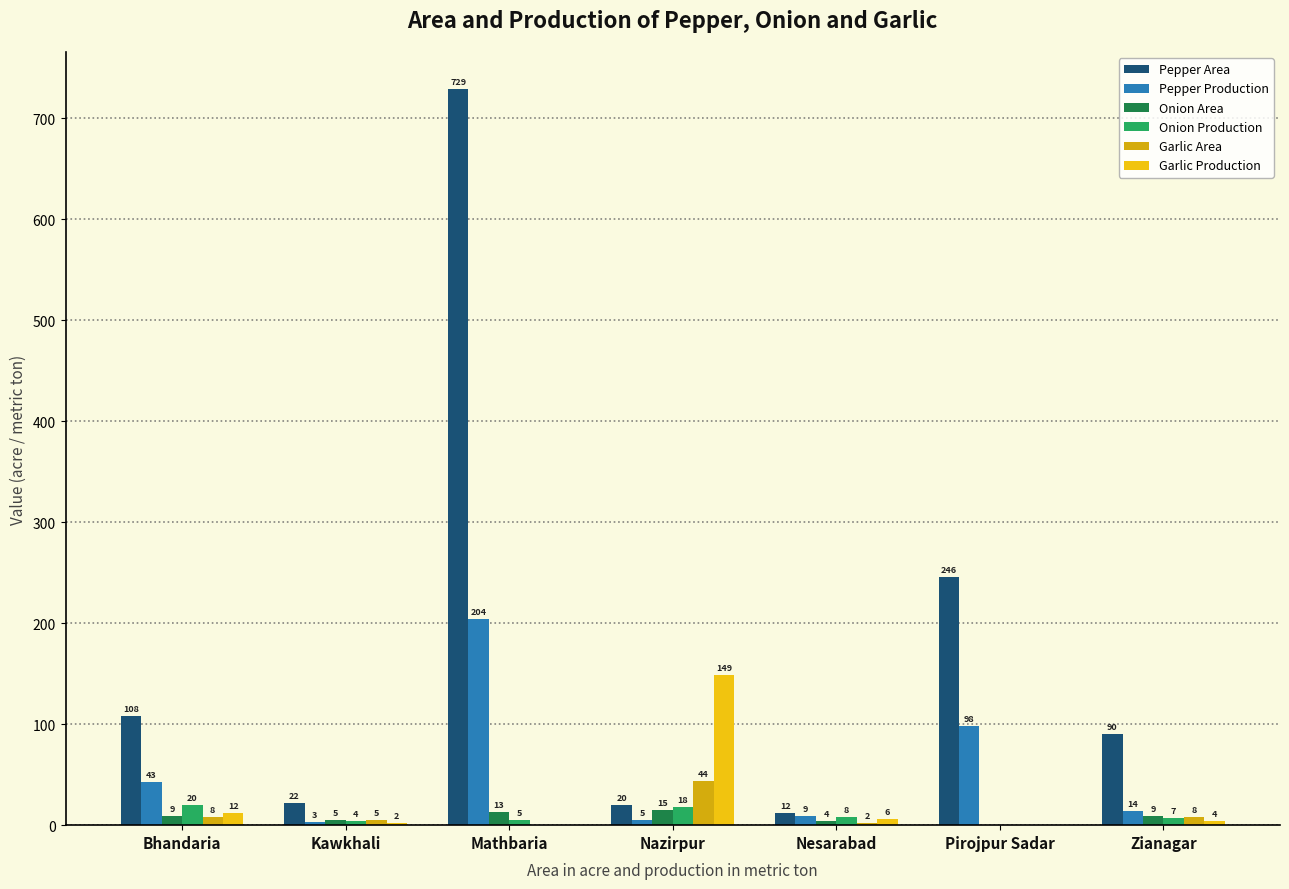

Are the bars horizontal?

No